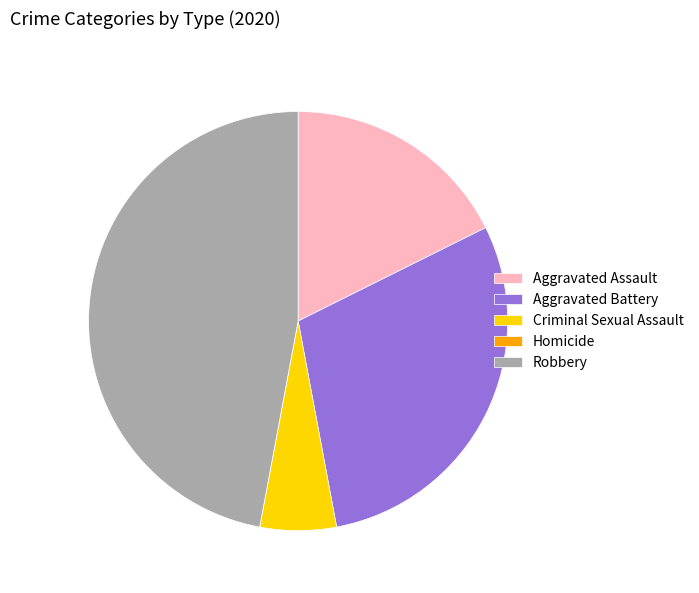

Which slice is the largest?

Robbery